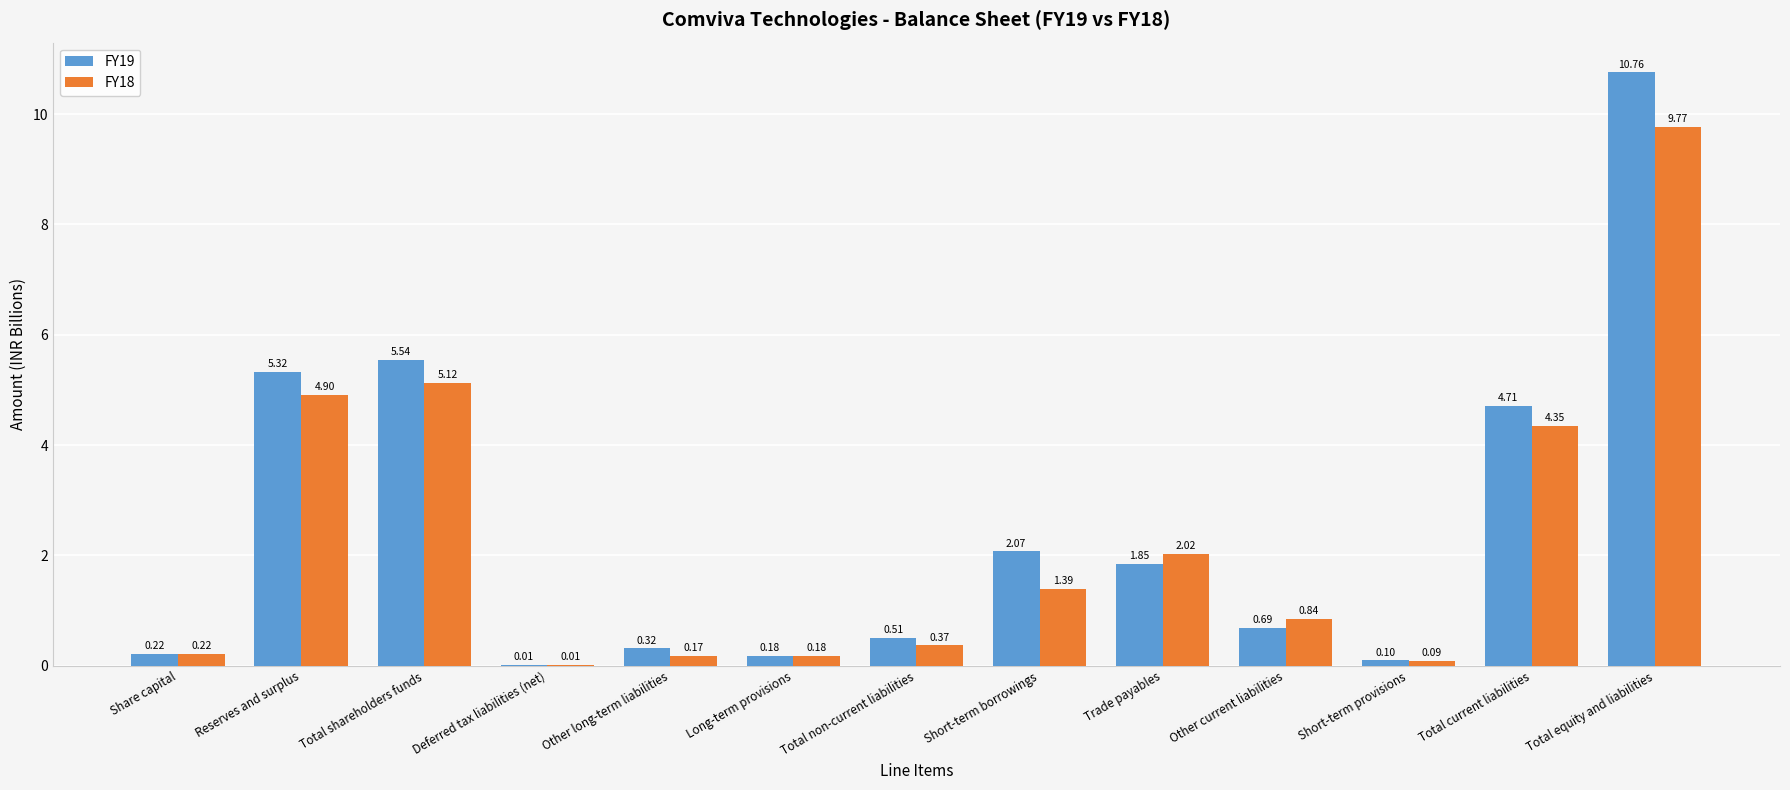

Which series changed the most between Total shareholders funds and Long-term provisions?

FY19